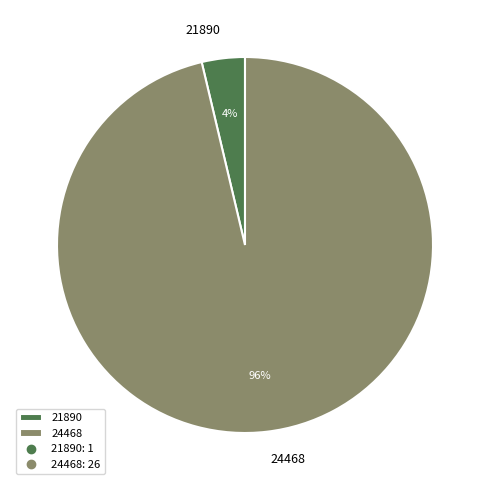

Combined, do 24468 and 21890 account for over 50%?

Yes